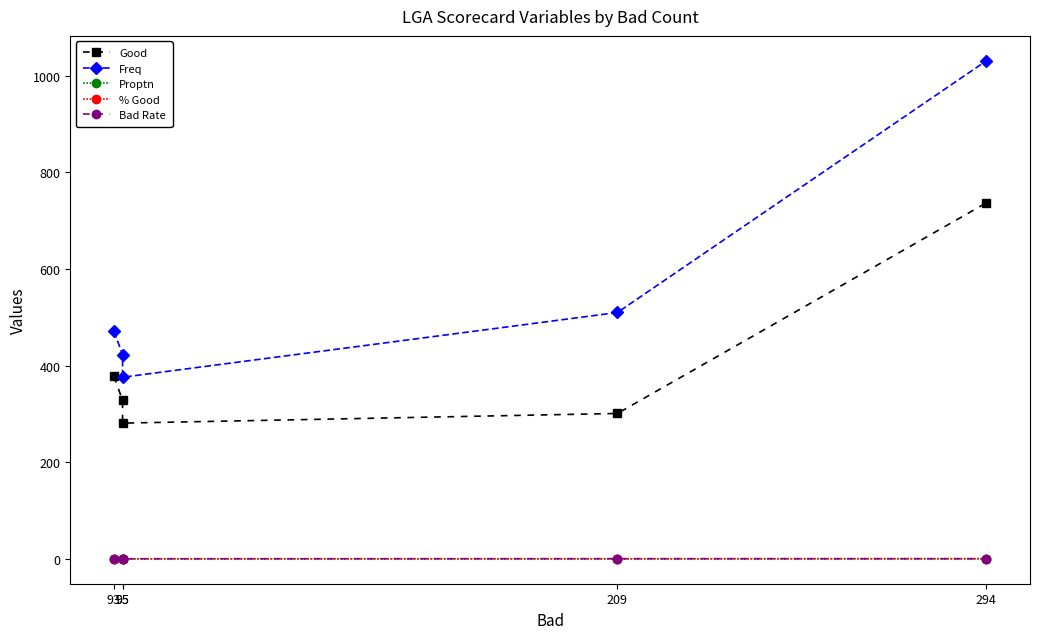

What is the spread (max minus min) of values at 93?

470.8